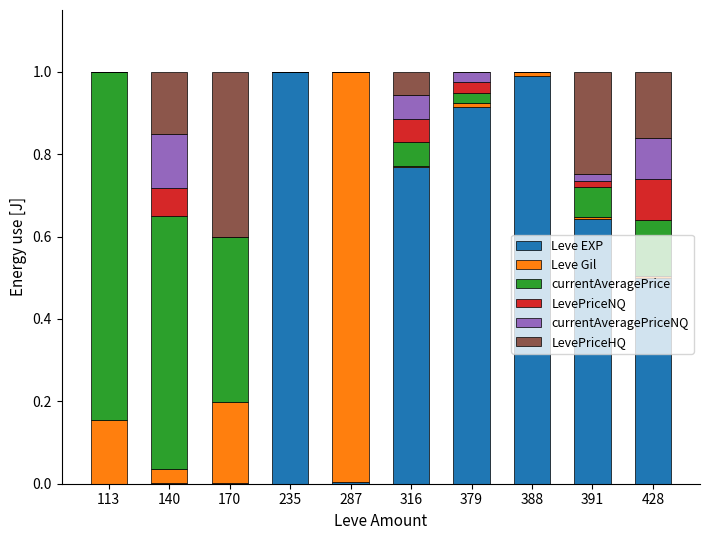

What is the sum of all Leve EXP values?

4.8